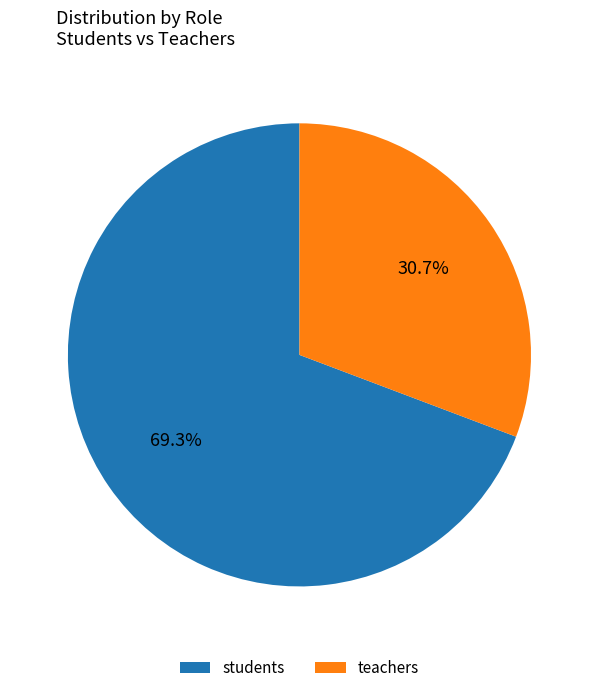

True or false: teachers accounts for 23% of the total.

False